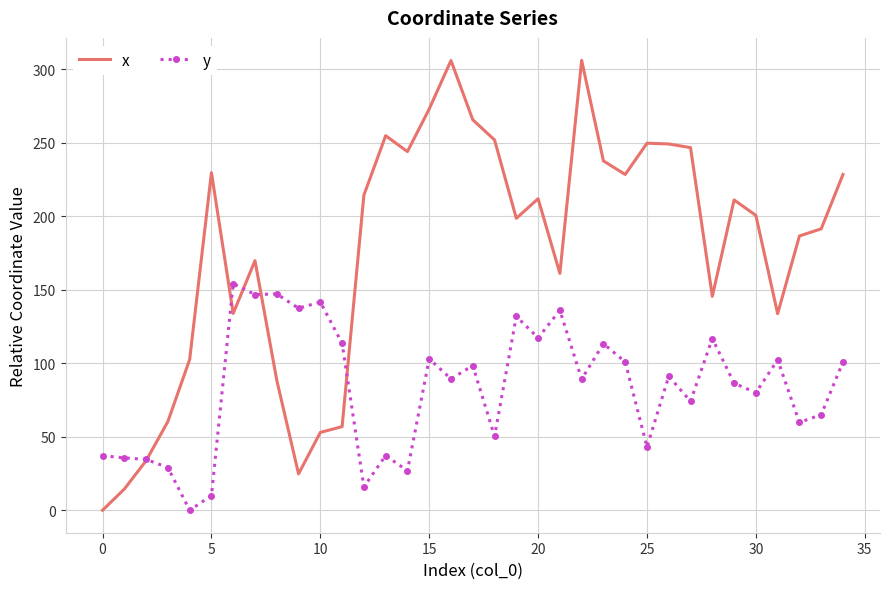

Rank the series by their maximum value, from highest to lowest.

x, y